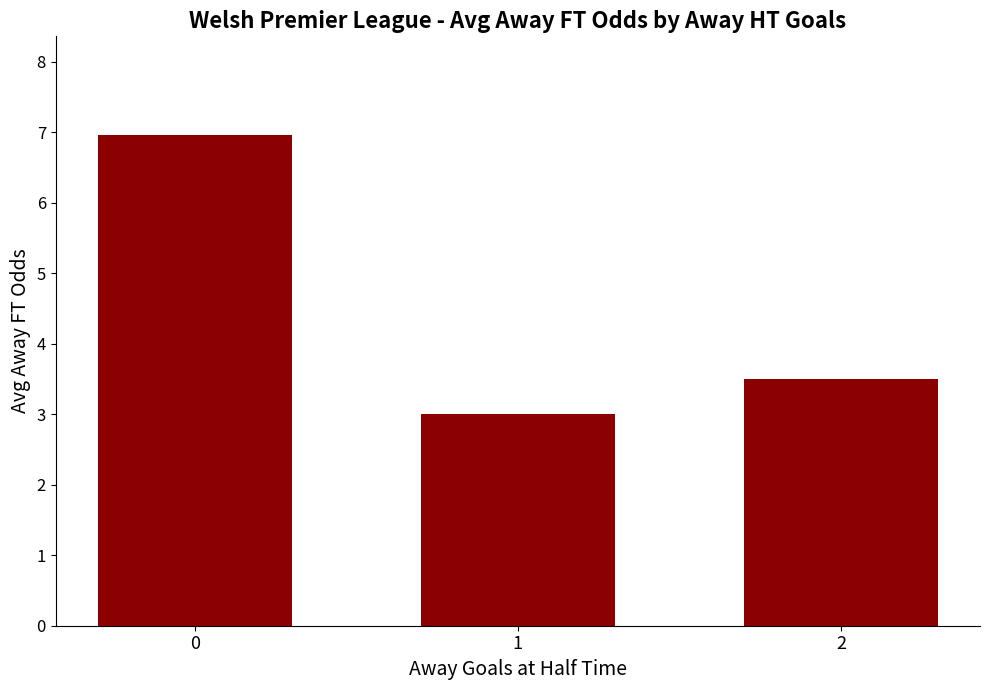

At which label is the value closest to 4?

2